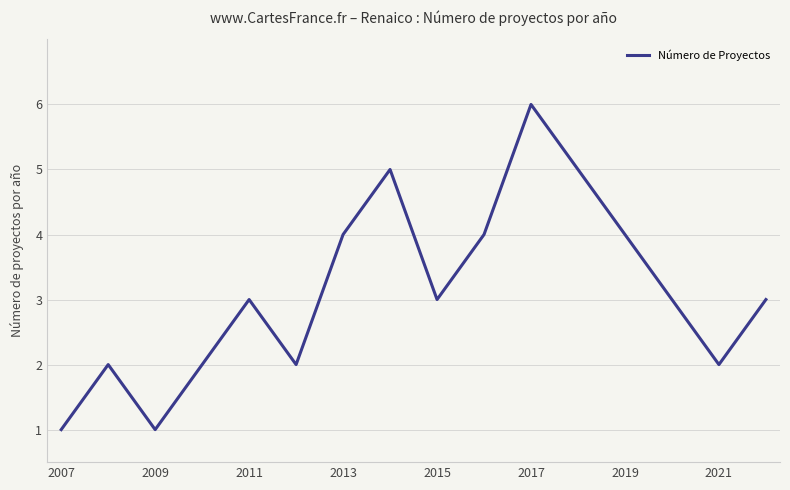

What is the maximum value shown in the chart?

6